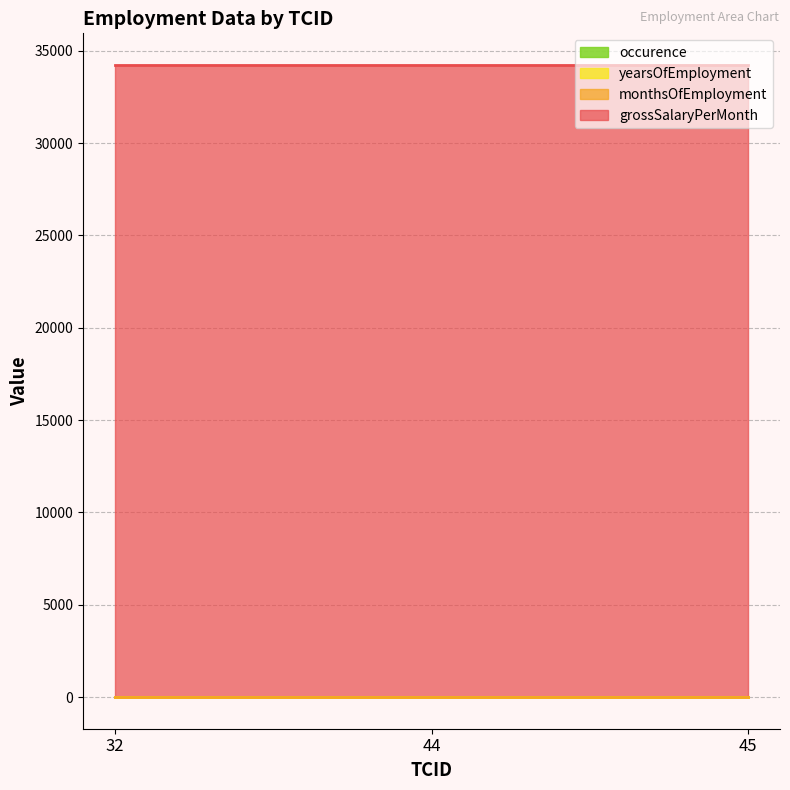

Rank the series by their maximum value, from highest to lowest.

grossSalaryPerMonth, monthsOfEmployment, yearsOfEmployment, occurence